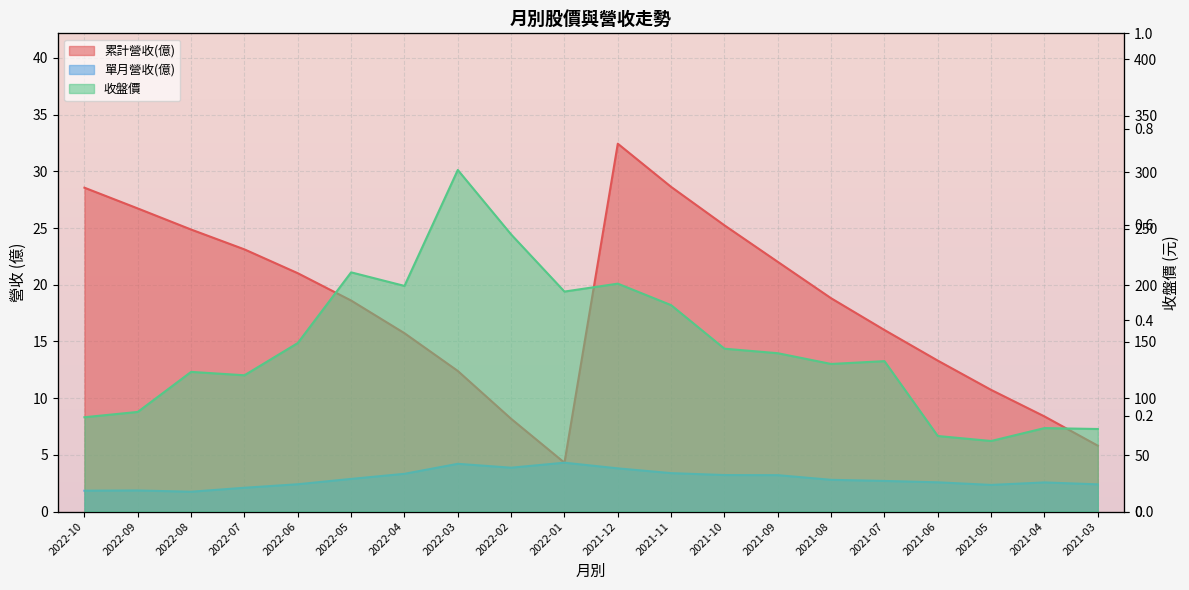

What is the value of the 收盤價 point at the 17th from the left?

66.8